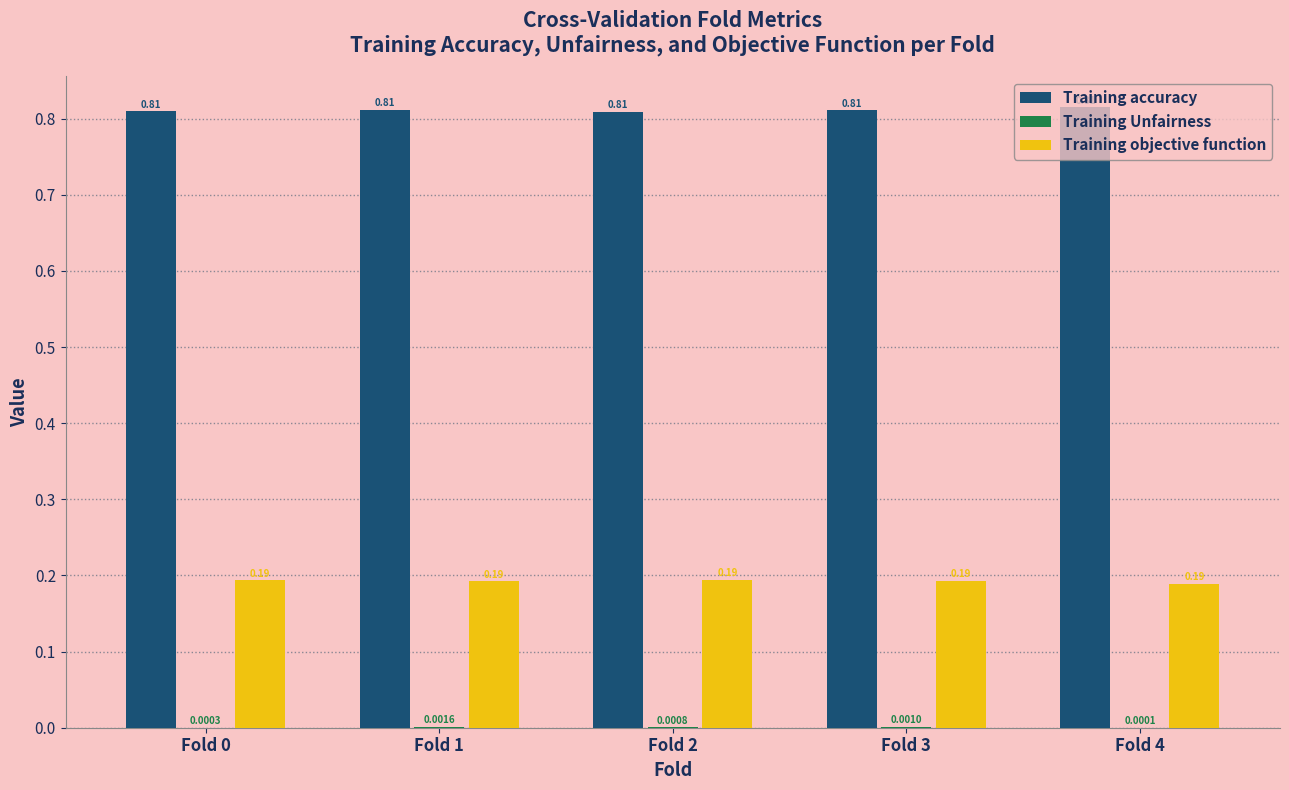

What is the total value across all series at Fold 1?

1.0